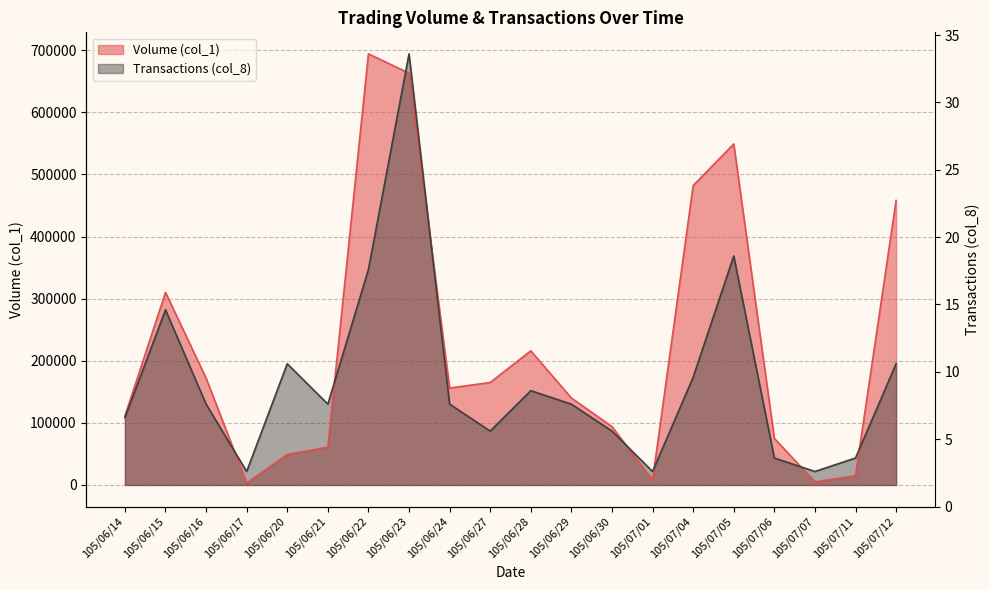

How many data points does each series have?

20